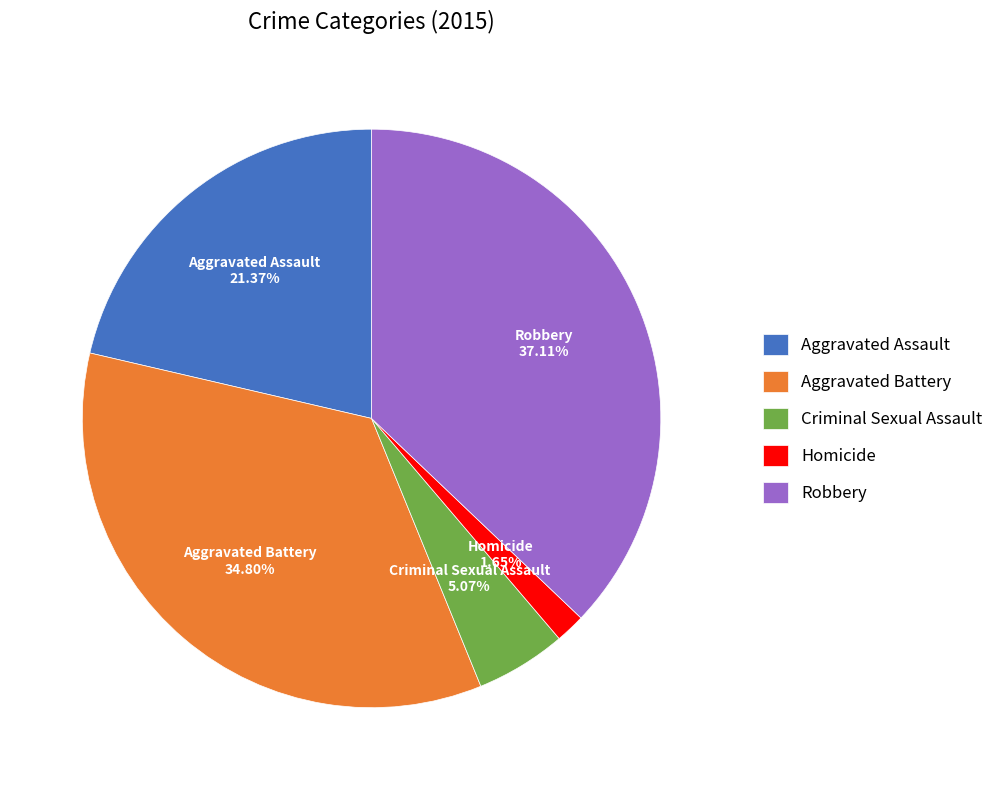

Is the sum of Criminal Sexual Assault and Robbery greater than half?

No